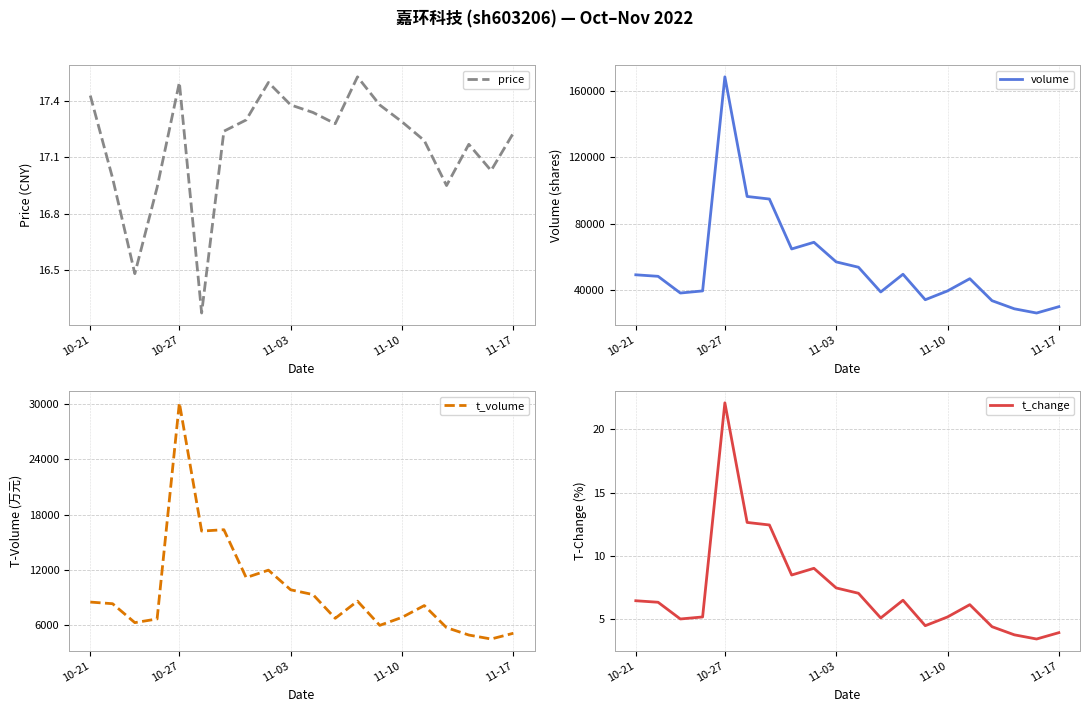

At how many categories does at least one series exceed 156440?

1